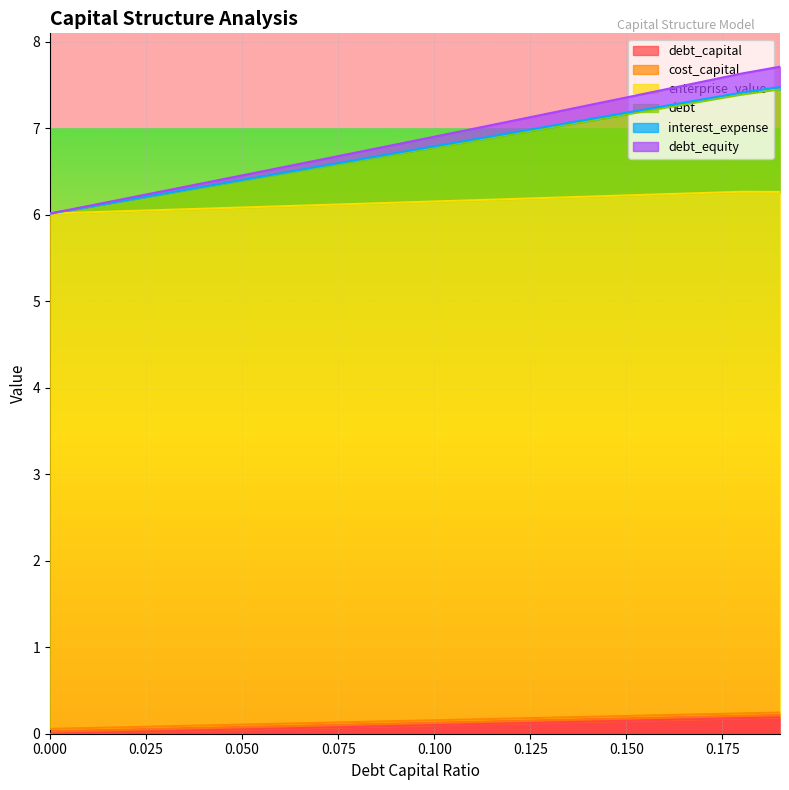

Which series has the widest spread of values?

interest_expense